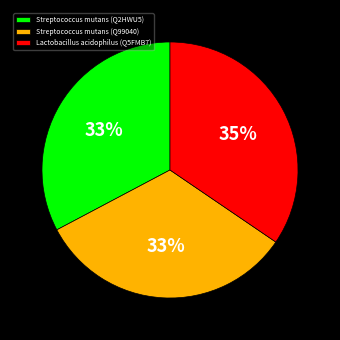

To the nearest percent, what percentage of the pie is Streptococcus mutans (Q99040)?

33%